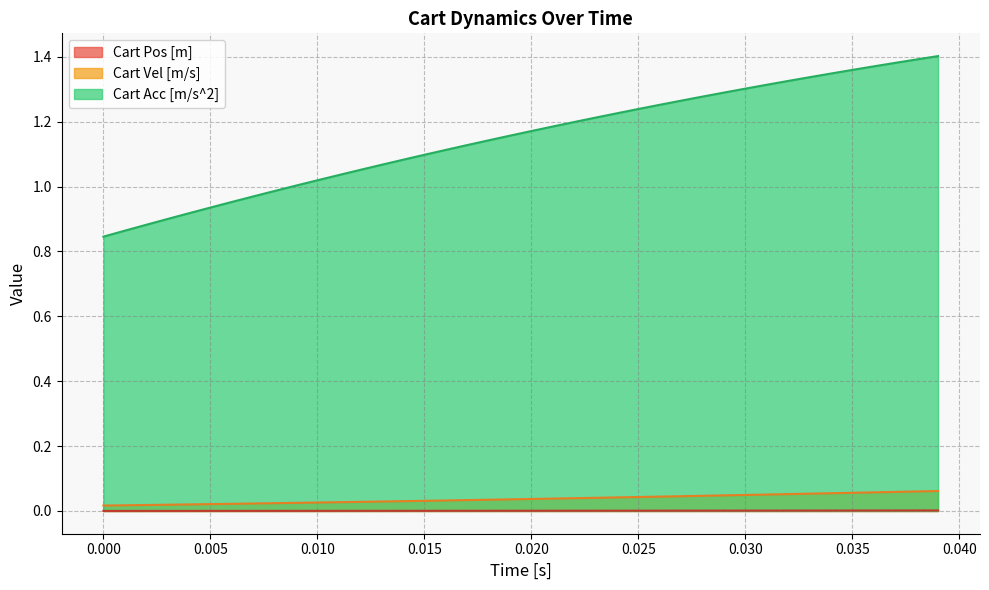

Which series has the largest total across all categories?

Cart Acc [m/s^2]